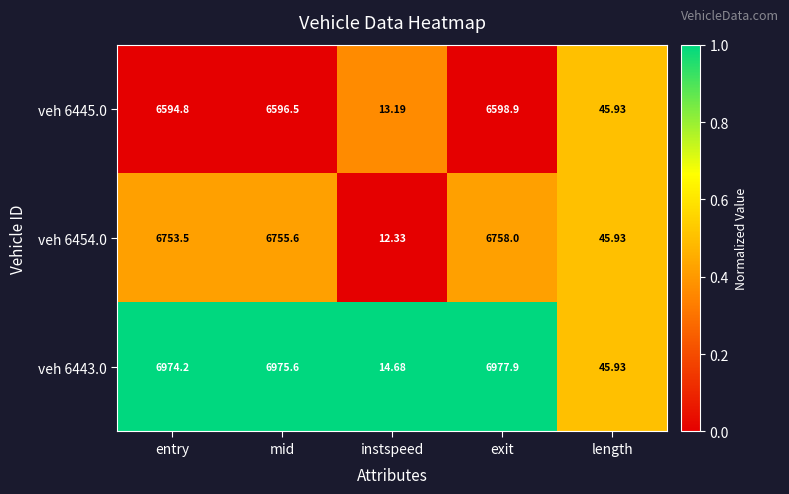

Is the value of veh 6454.0 at length greater than the value of veh 6443.0 at instspeed?

Yes